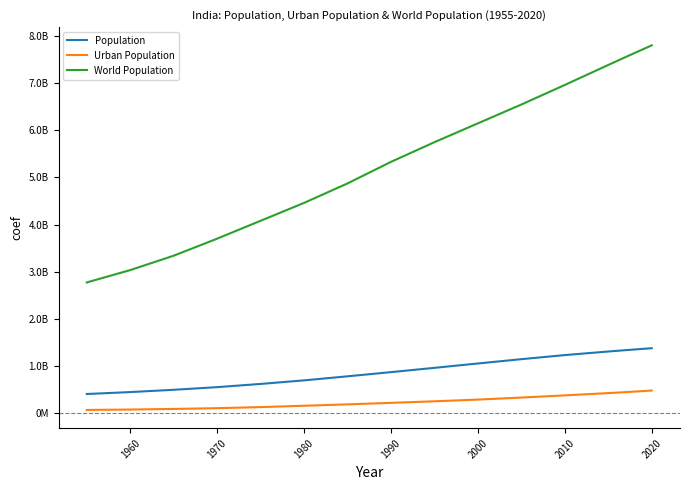

Does the chart have visible grid lines?

No